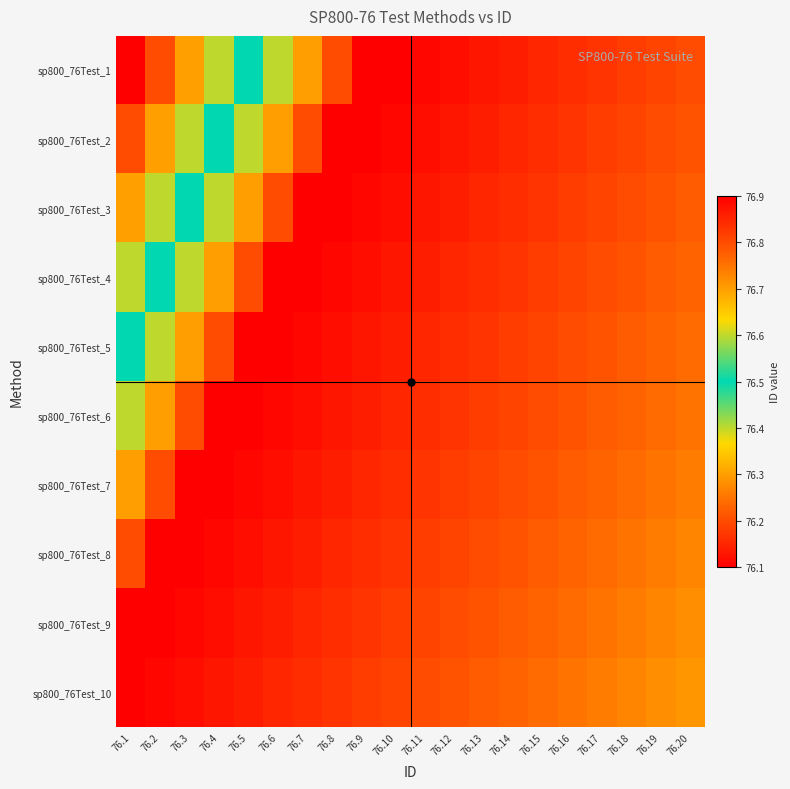

Which series has the largest range (max minus min)?

sp800_76Test_1